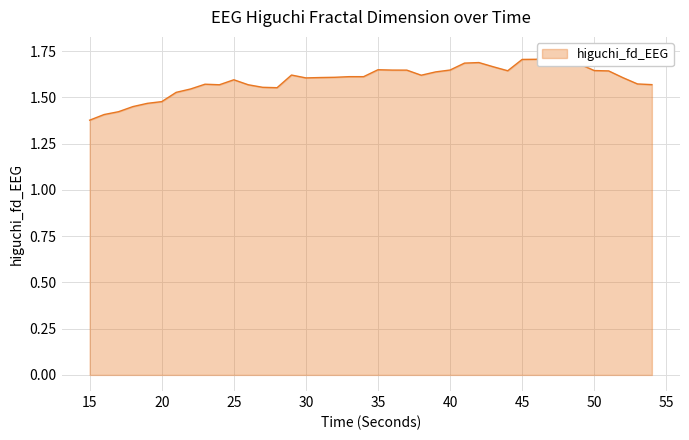

Reading left to right, list all the values displayed in this chart.

1.4	1.4	1.4	1.5	1.5	1.5	1.5	1.5	1.6	1.6	1.6	1.6	1.6	1.6	1.6	1.6	1.6	1.6	1.6	1.6	1.6	1.6	1.6	1.6	1.6	1.6	1.7	1.7	1.7	1.6	1.7	1.7	1.7	1.7	1.7	1.6	1.6	1.6	1.6	1.6